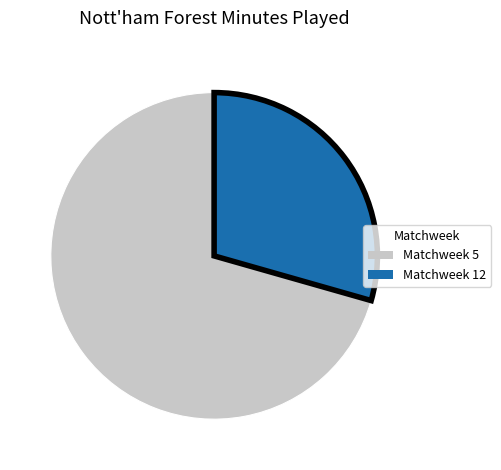

Between Matchweek 12 and Matchweek 5, which is larger?

Matchweek 5